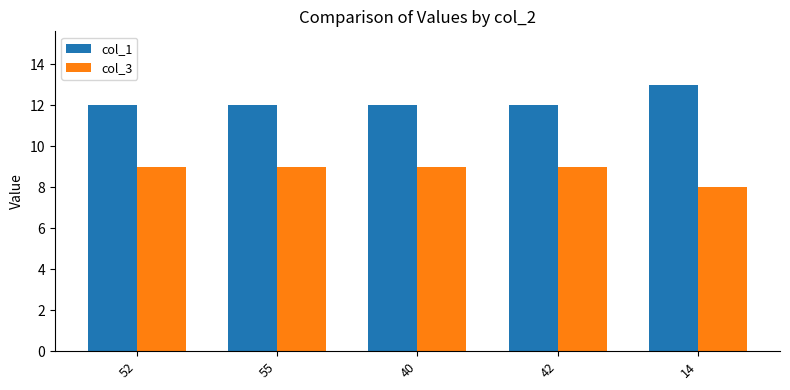

Reading left to right, list all the values displayed in this chart.

col_1: 52=12	55=12	40=12	42=12	14=13
col_3: 52=9	55=9	40=9	42=9	14=8